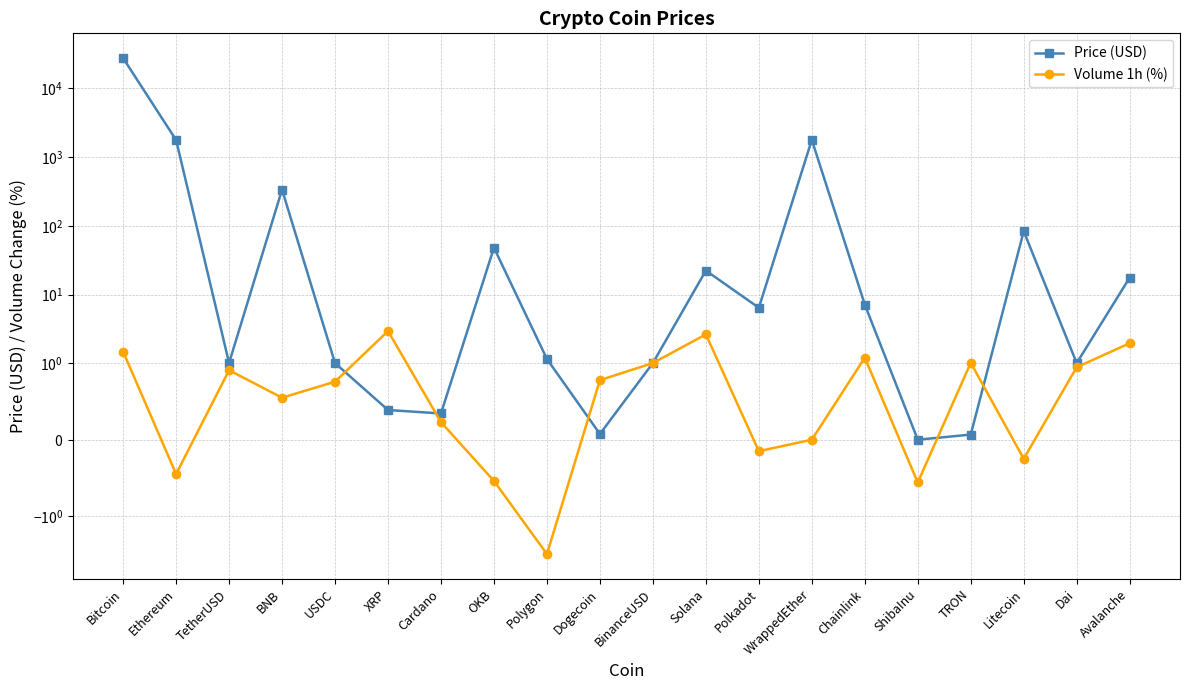

How many intersections are there between Volume 1h (%) and Price (USD)?

6